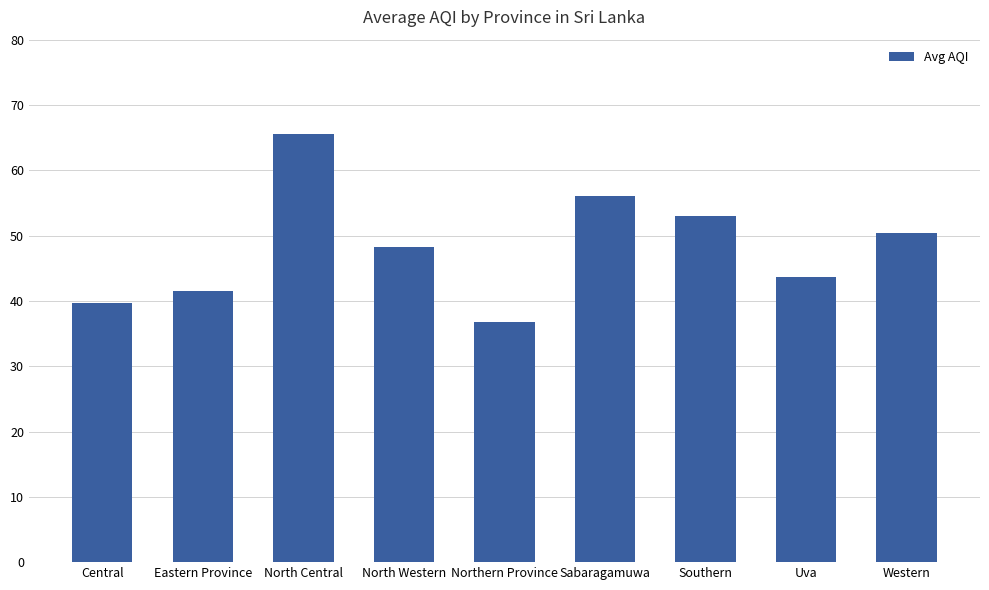

Count the number of values greater than 48.

5